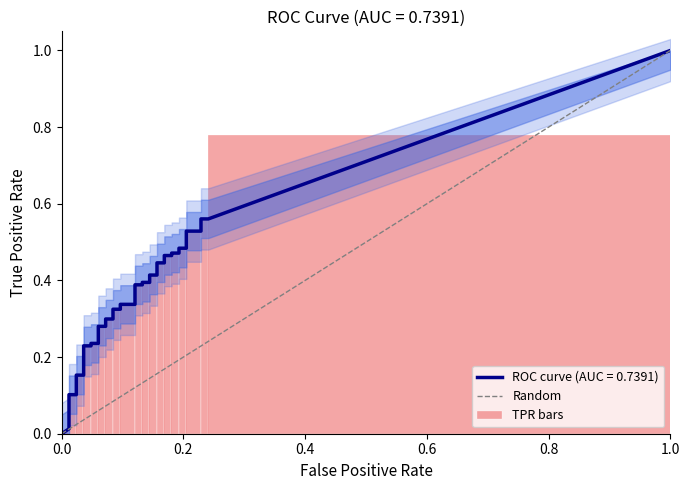

Are the bars horizontal?

No